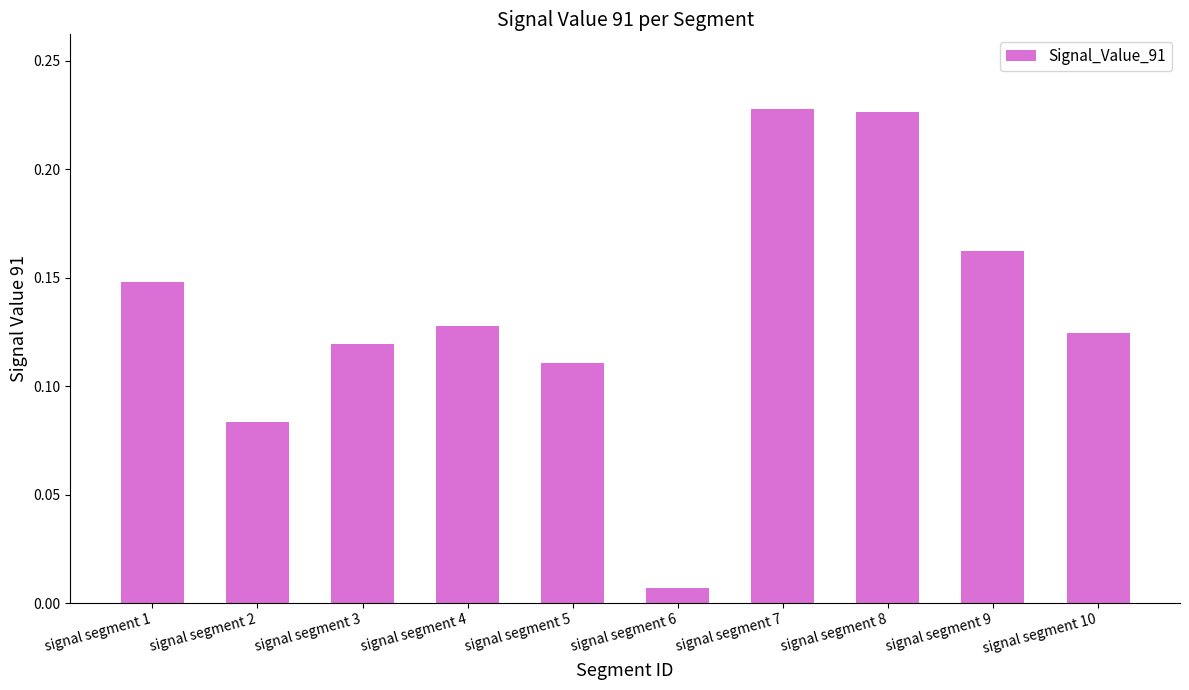

Are the bars grouped side by side (vs. stacked)?

No